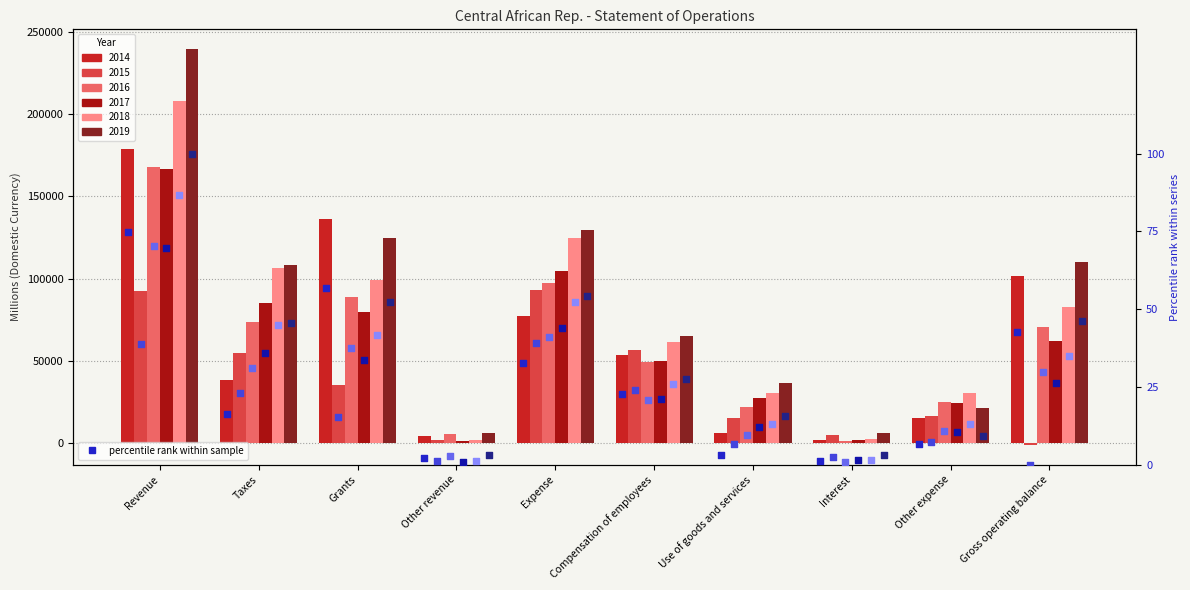

Is the value of 2019 pct at Gross operating balance greater than the value of 2016 pct at Interest?

Yes